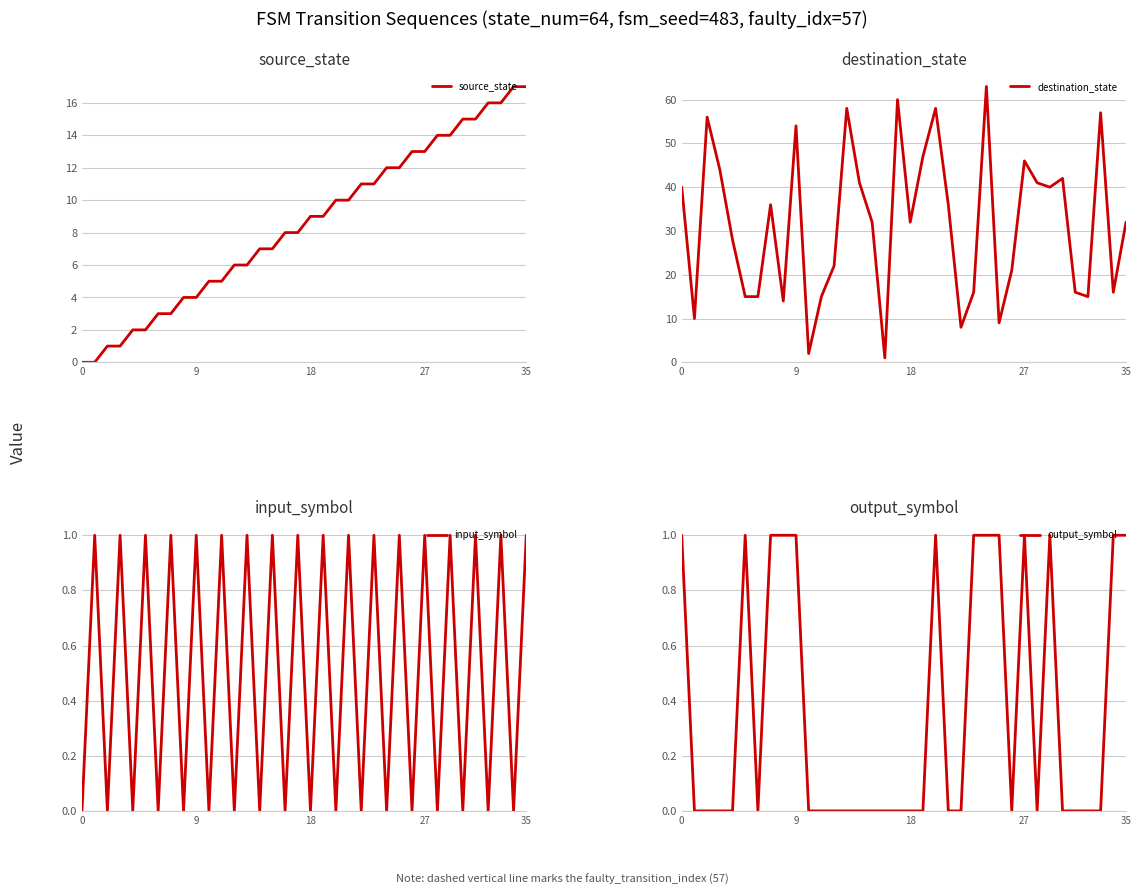

How many interior local valleys does the output_symbol series have?

3